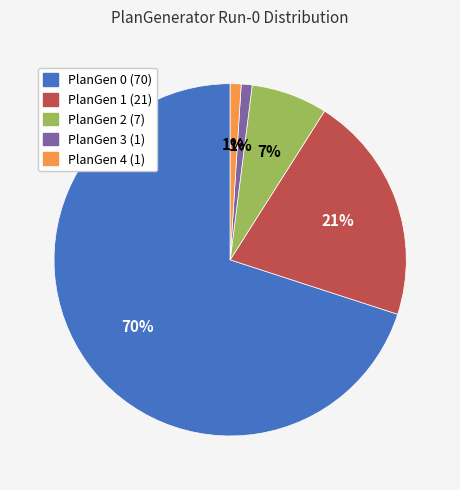

How many segments does this pie chart have?

5